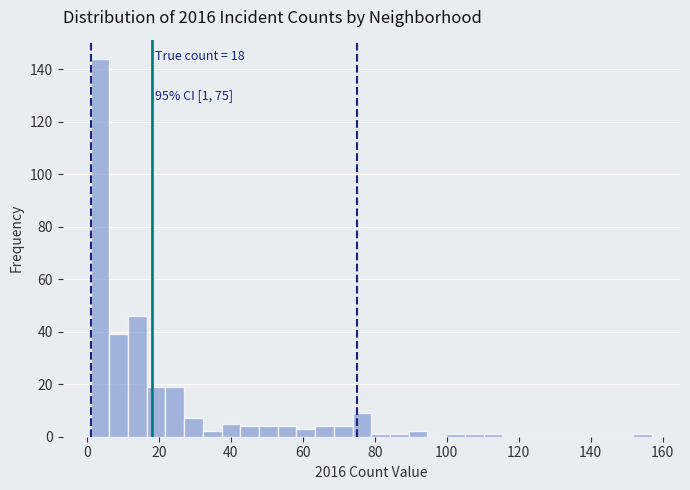

Around what value on the x-axis is the tallest bar? Give the approximate position of its centre, as read against the axis.

4